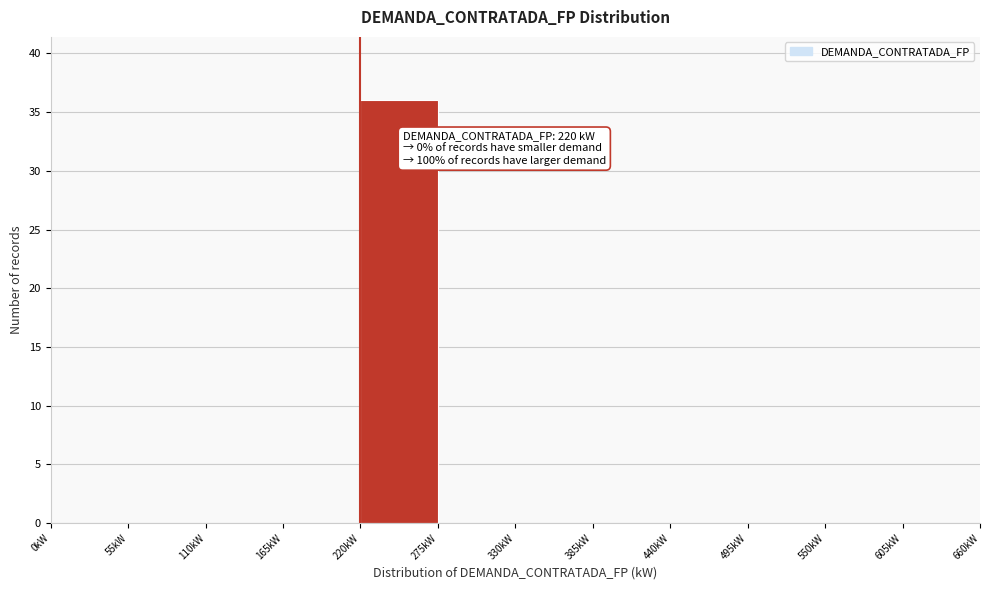

Which range on the x-axis has the tallest bar?

220 to 275